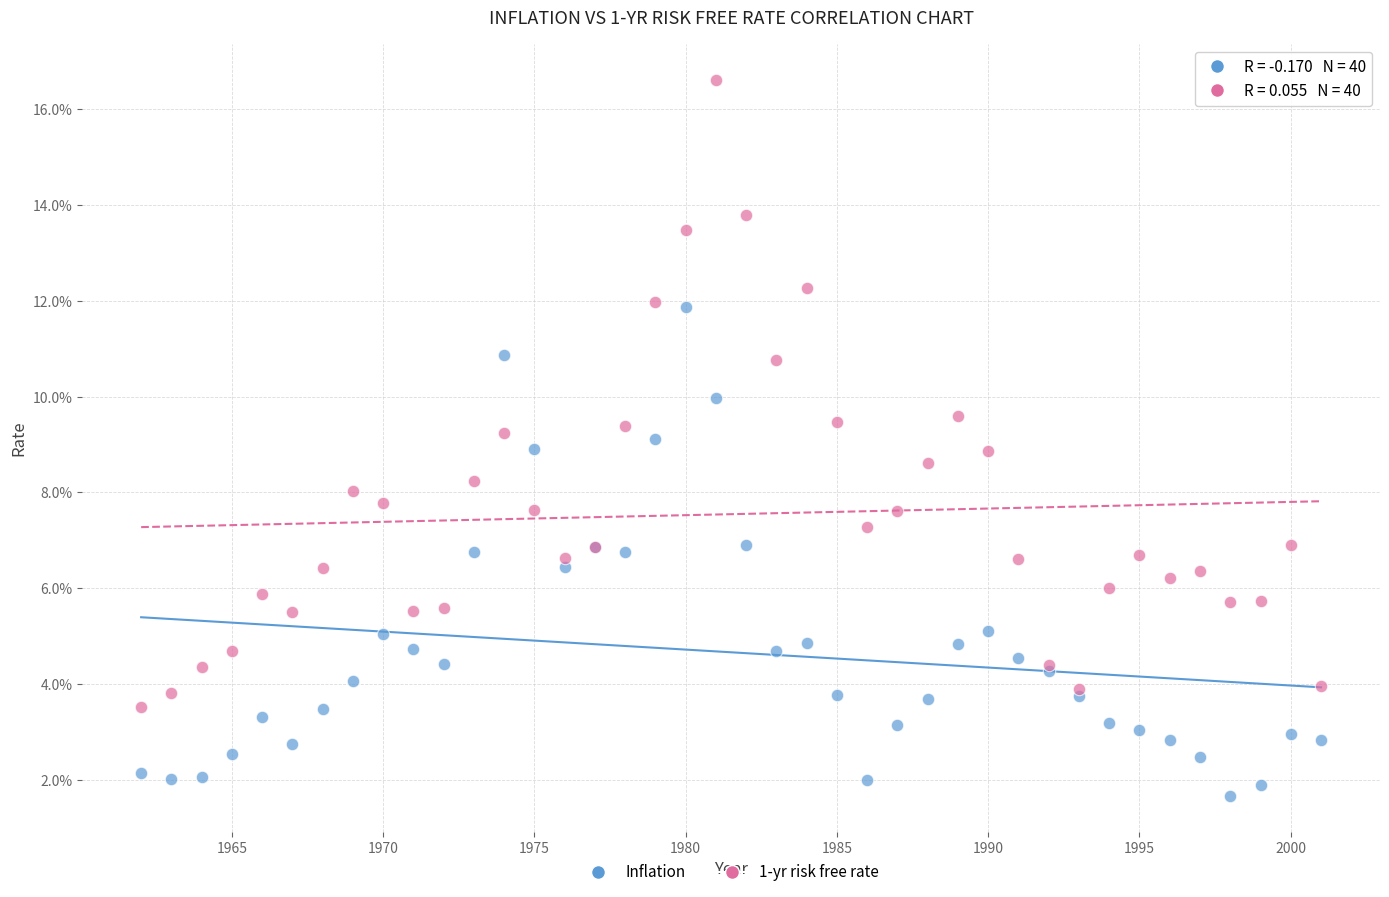

Which series has the widest spread of Y values?

1-yr risk free rate